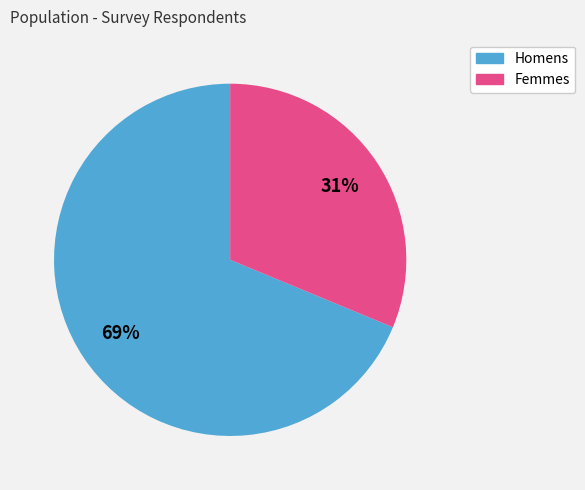

To the nearest percent, what is the average slice percentage?

50%